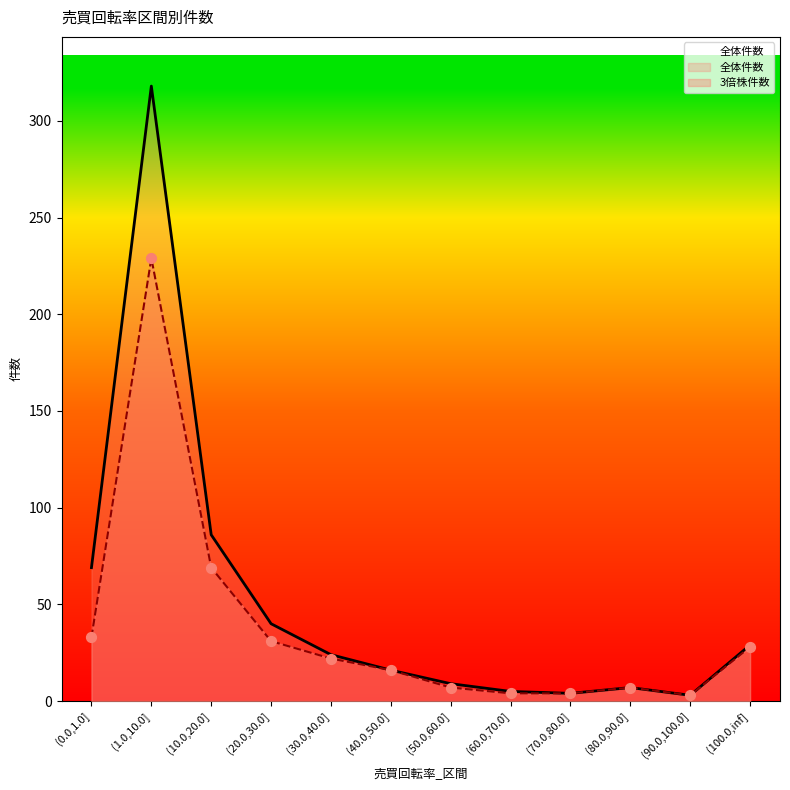

Which series has the largest total across all categories?

全体件数